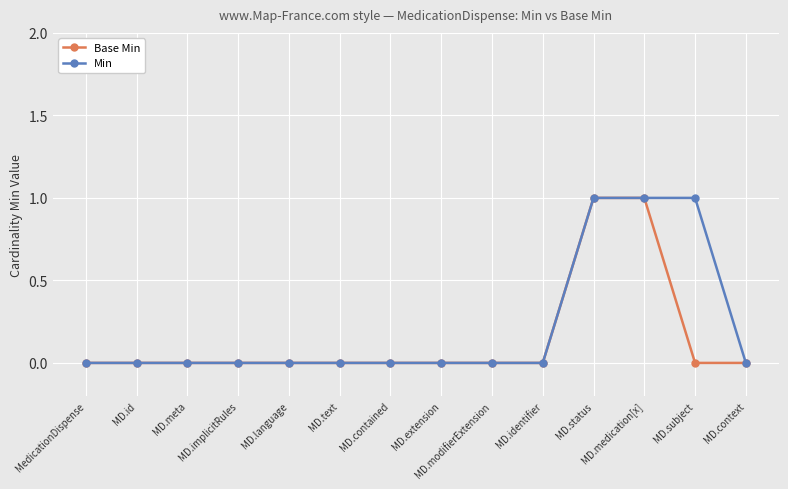

The value of Min at MD.context is 0. True or false?

True